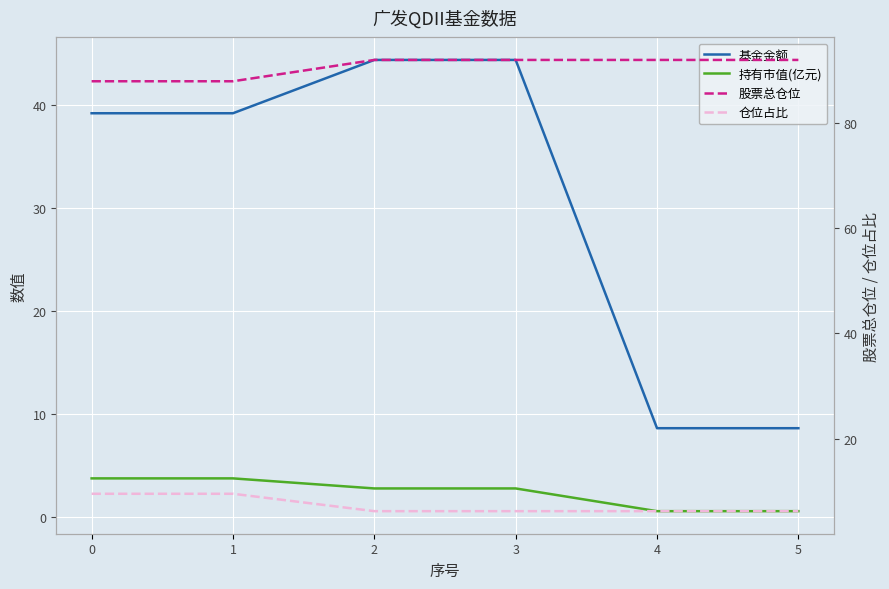

What is the total value across all series at 0?

140.4